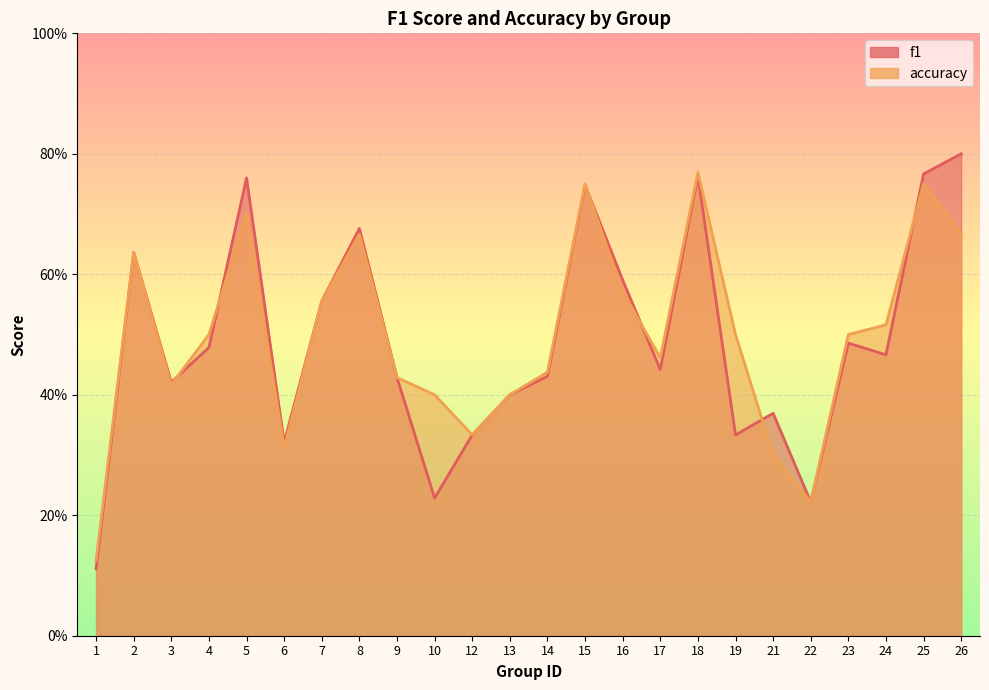

True or false: accuracy and f1 intersect in this chart.

True